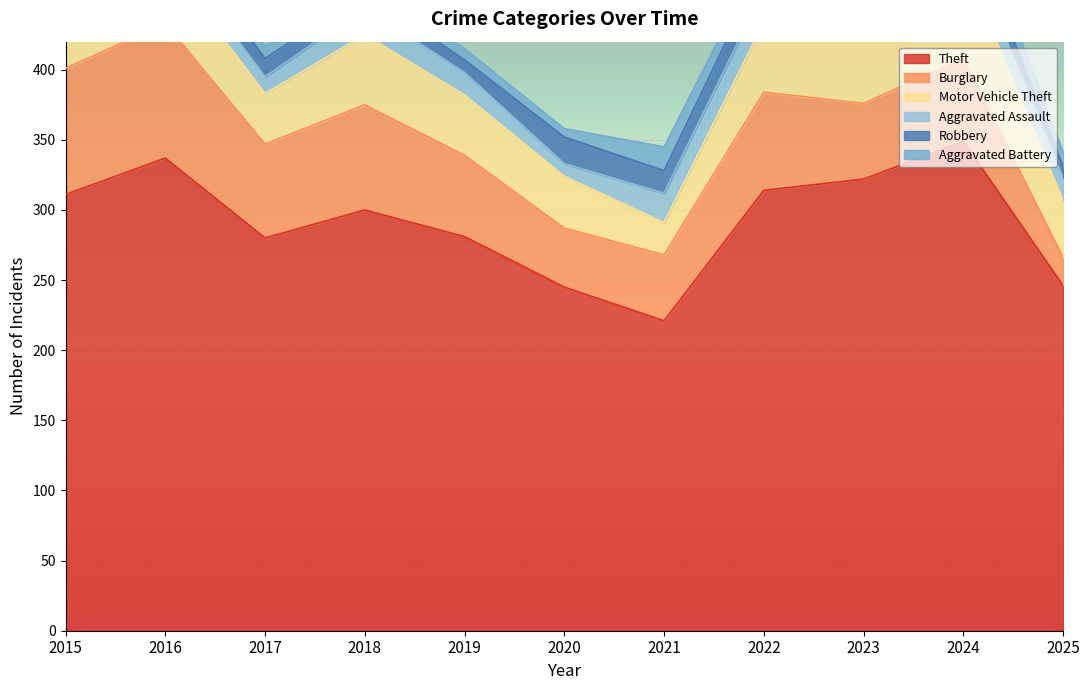

What is the difference between the second highest and minimum values in the Aggravated Battery series?

11